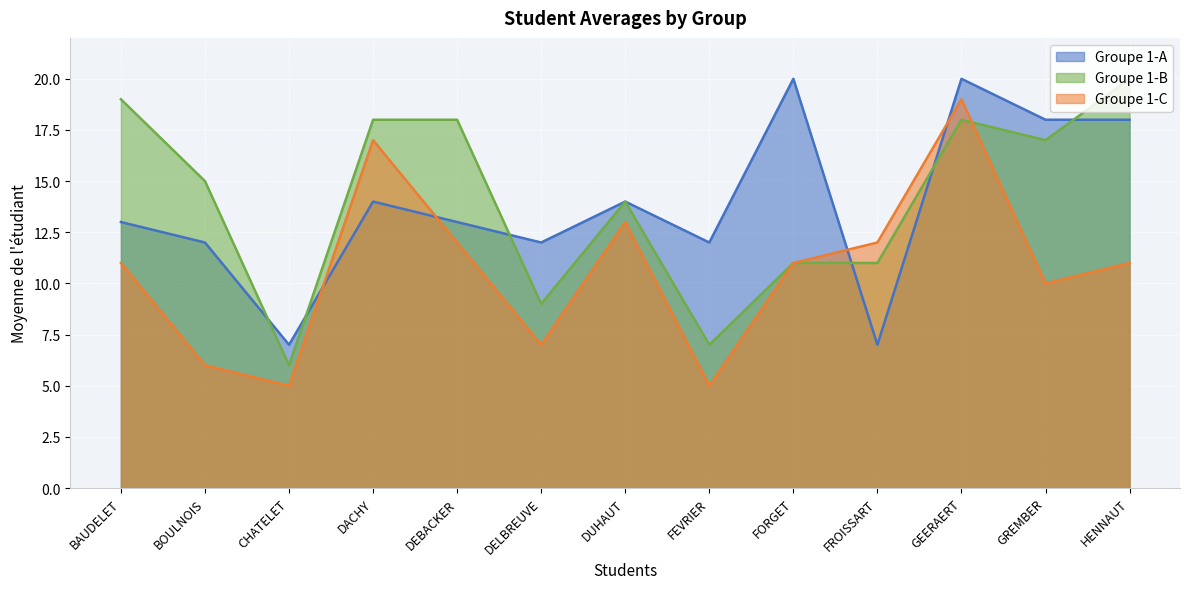

Where is Groupe 1-C nearest to the value 12?

DEBACKER